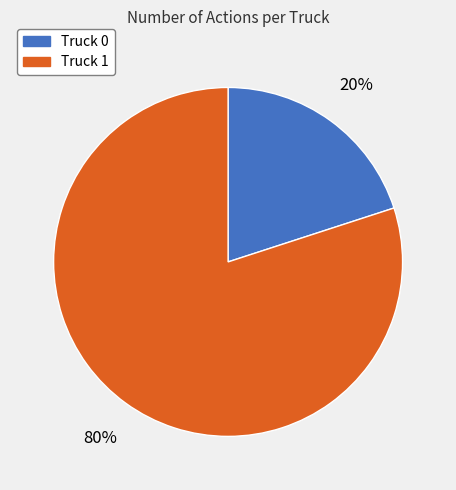

To the nearest percent, what is the difference between the largest and smallest slice percentages?

60%